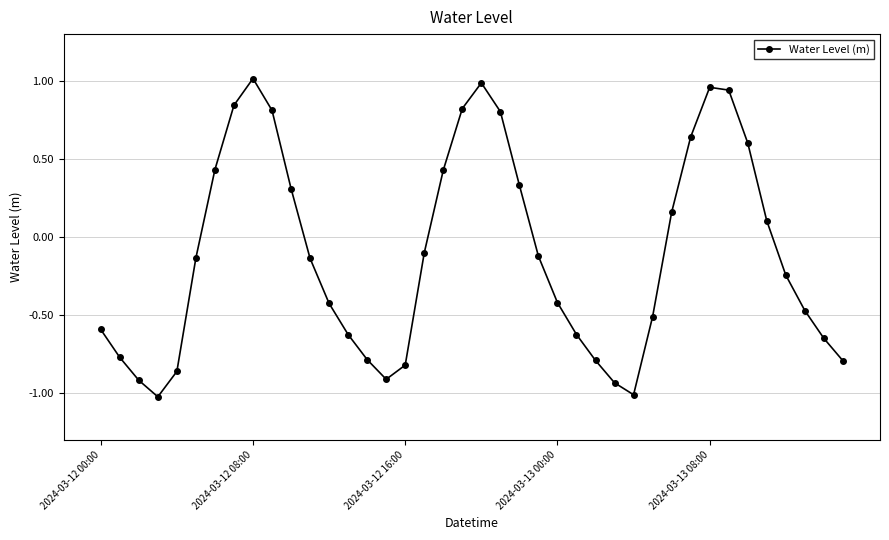

What is the difference between the second highest and minimum values?

2.0